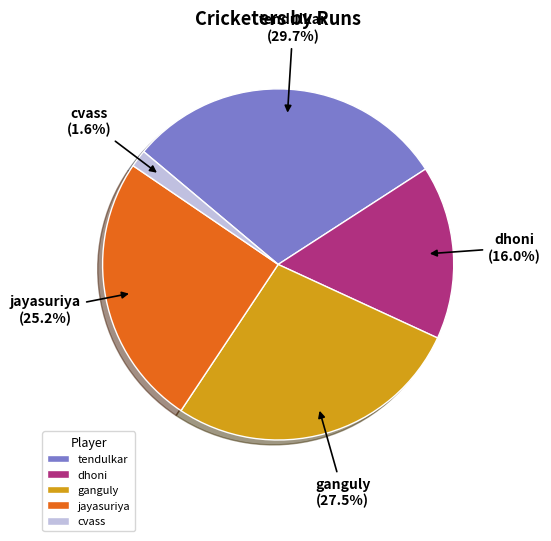

Is there a majority slice in this chart?

No